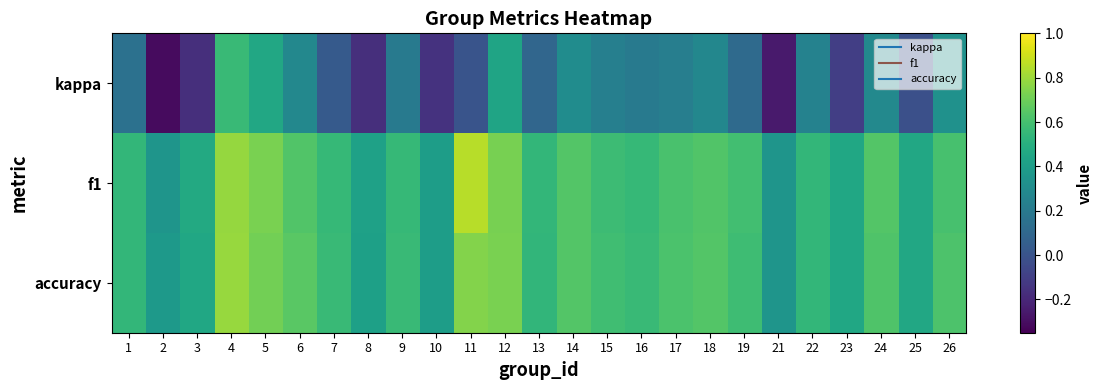

Which series changed the most between 14 and 16?

kappa